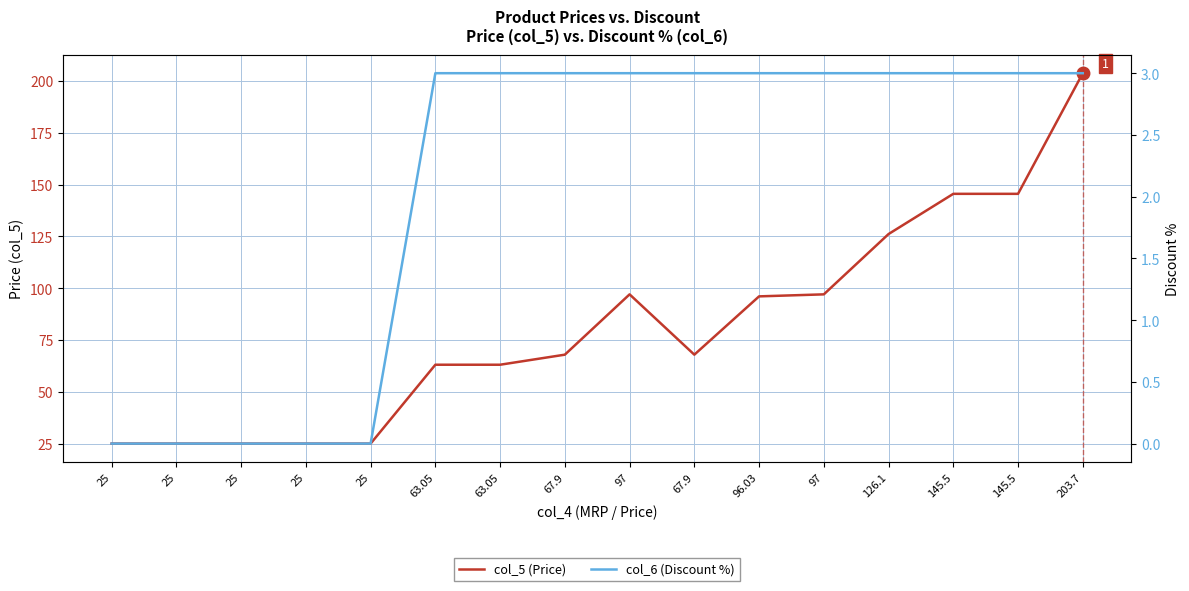

True or false: col_5 (Price) and col_6 (Discount %) intersect in this chart.

False